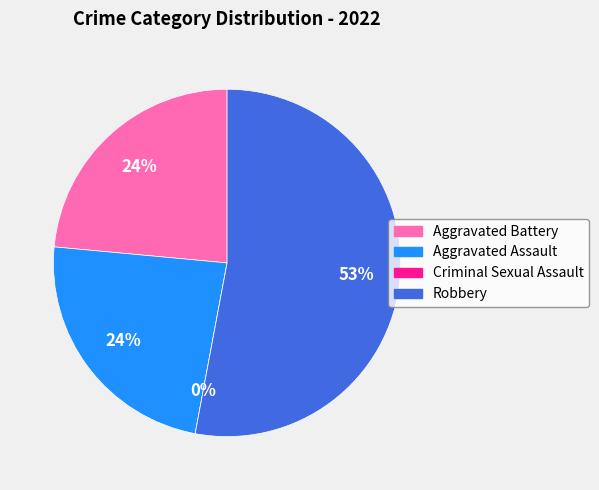

True or false: Criminal Sexual Assault accounts for 1% of the total.

False